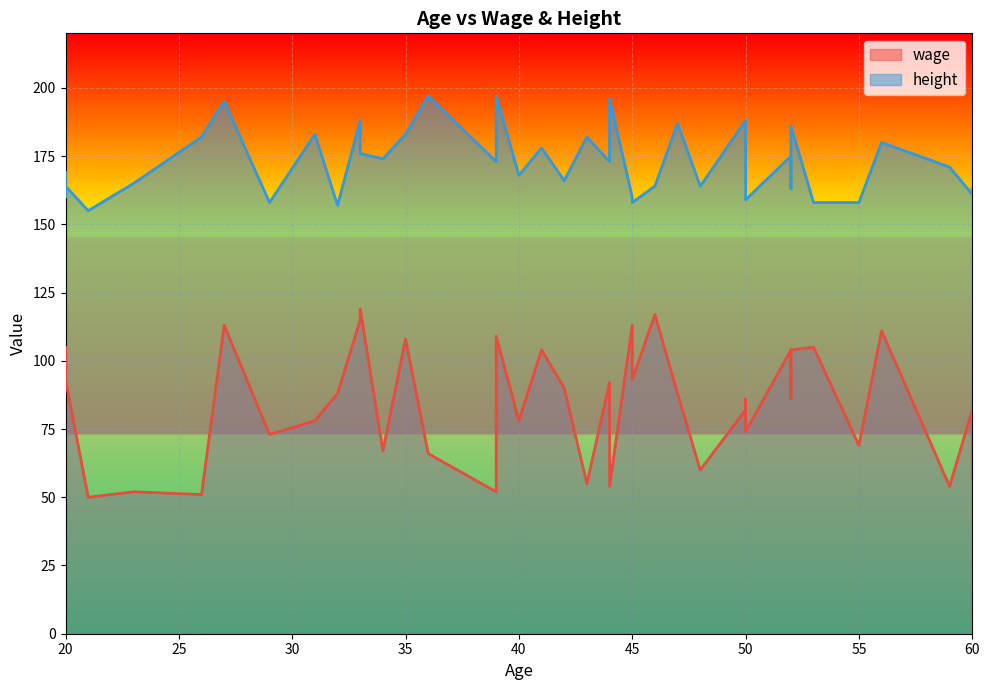

List the series in order of their peak value, highest first.

height, wage